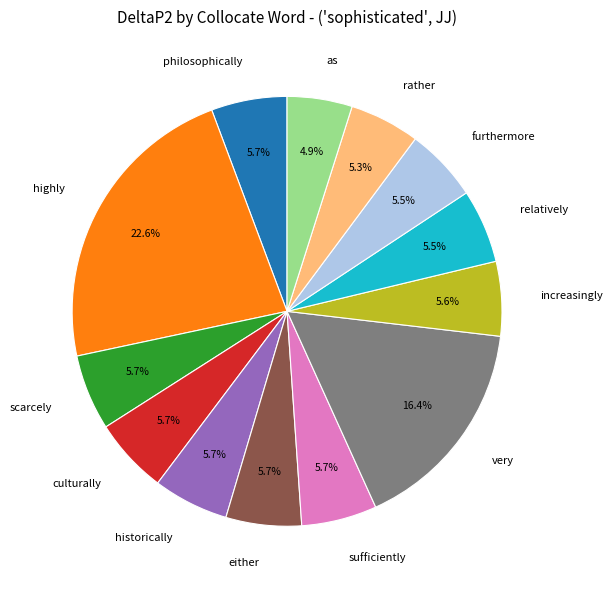

How many slices are in this pie chart?

13